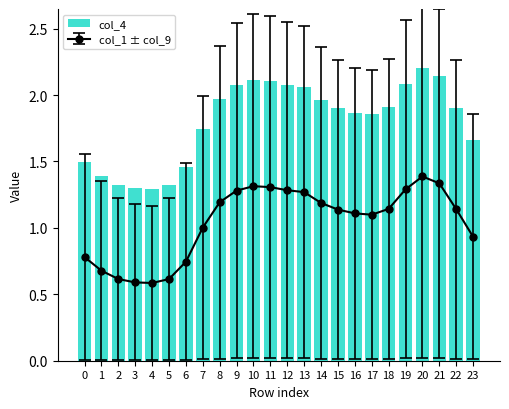

Does the chart contain any negative values?

No